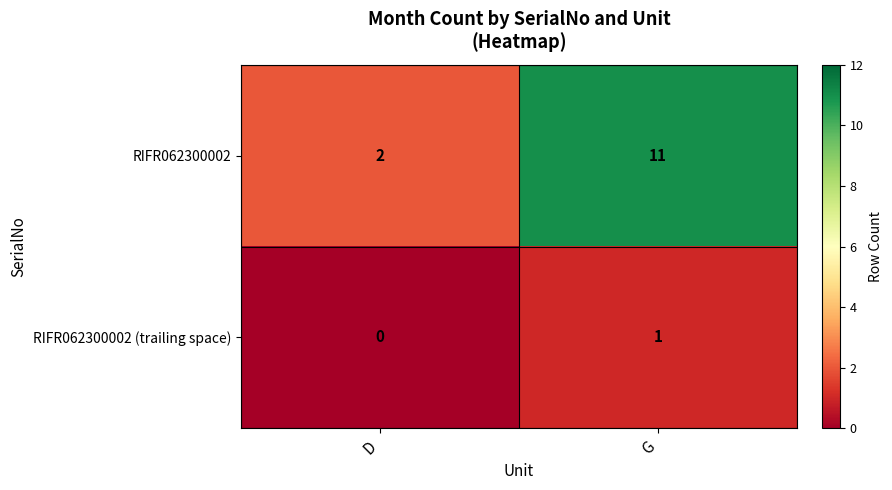

The RIFR062300002 series shows 2 at G. True or false?

False